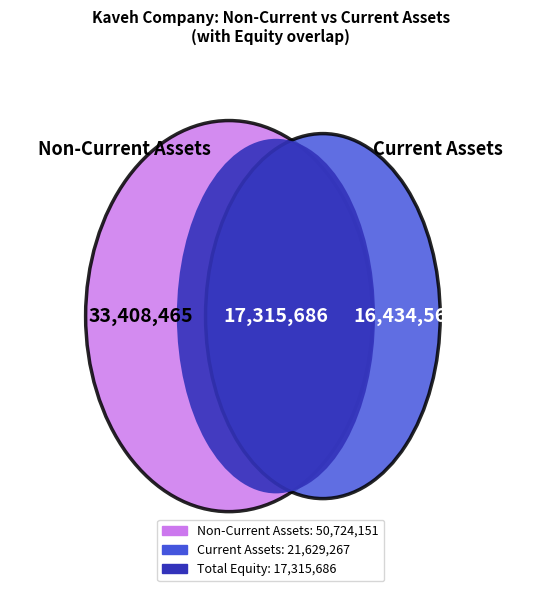

Is there a majority slice in this chart?

Yes